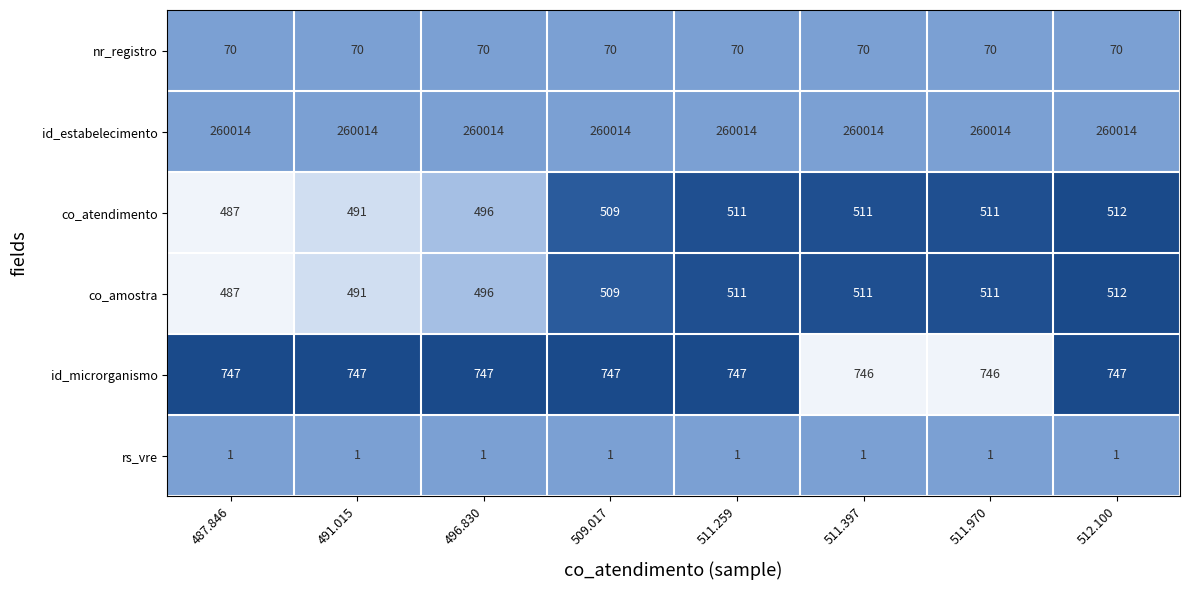

The co_atendimento series shows 139 at 496.830. True or false?

False